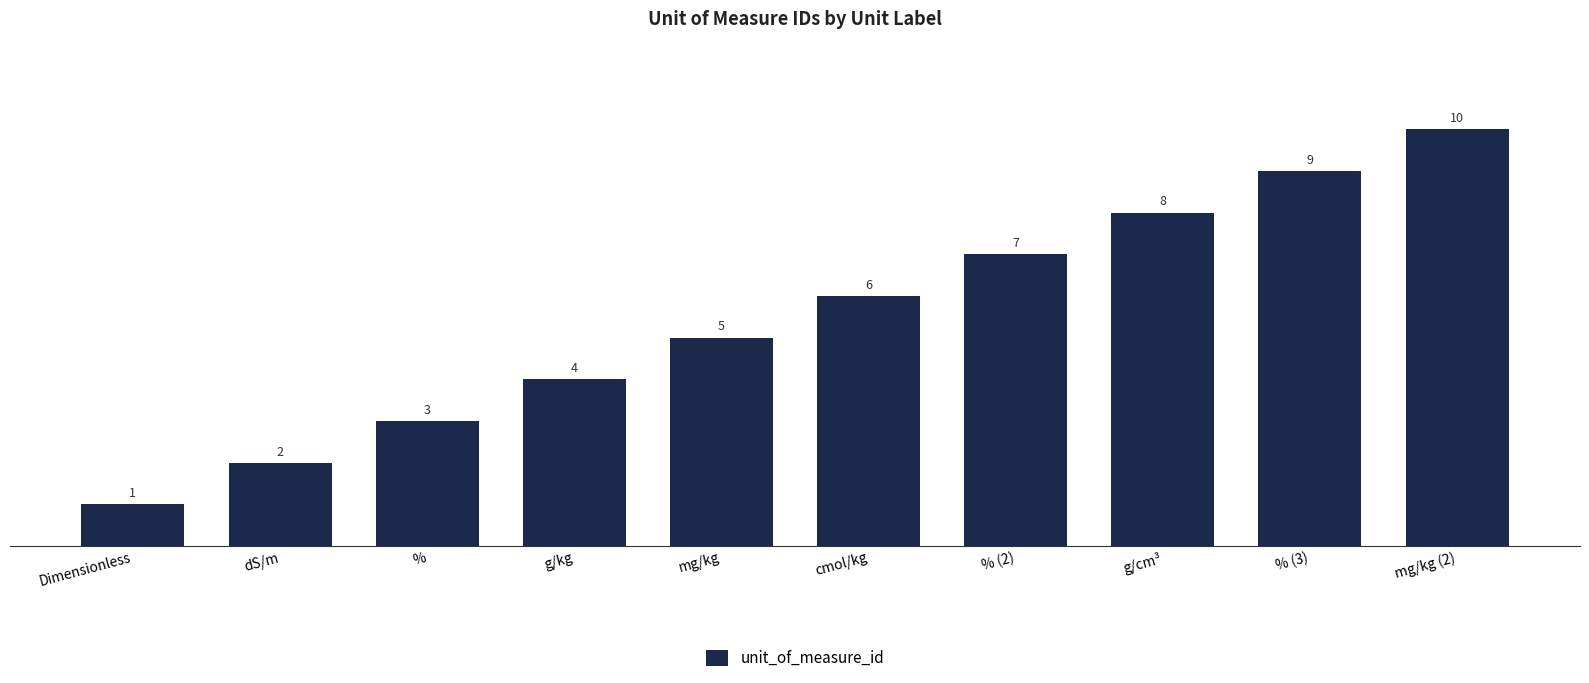

What is the difference between the maximum and minimum values?

9